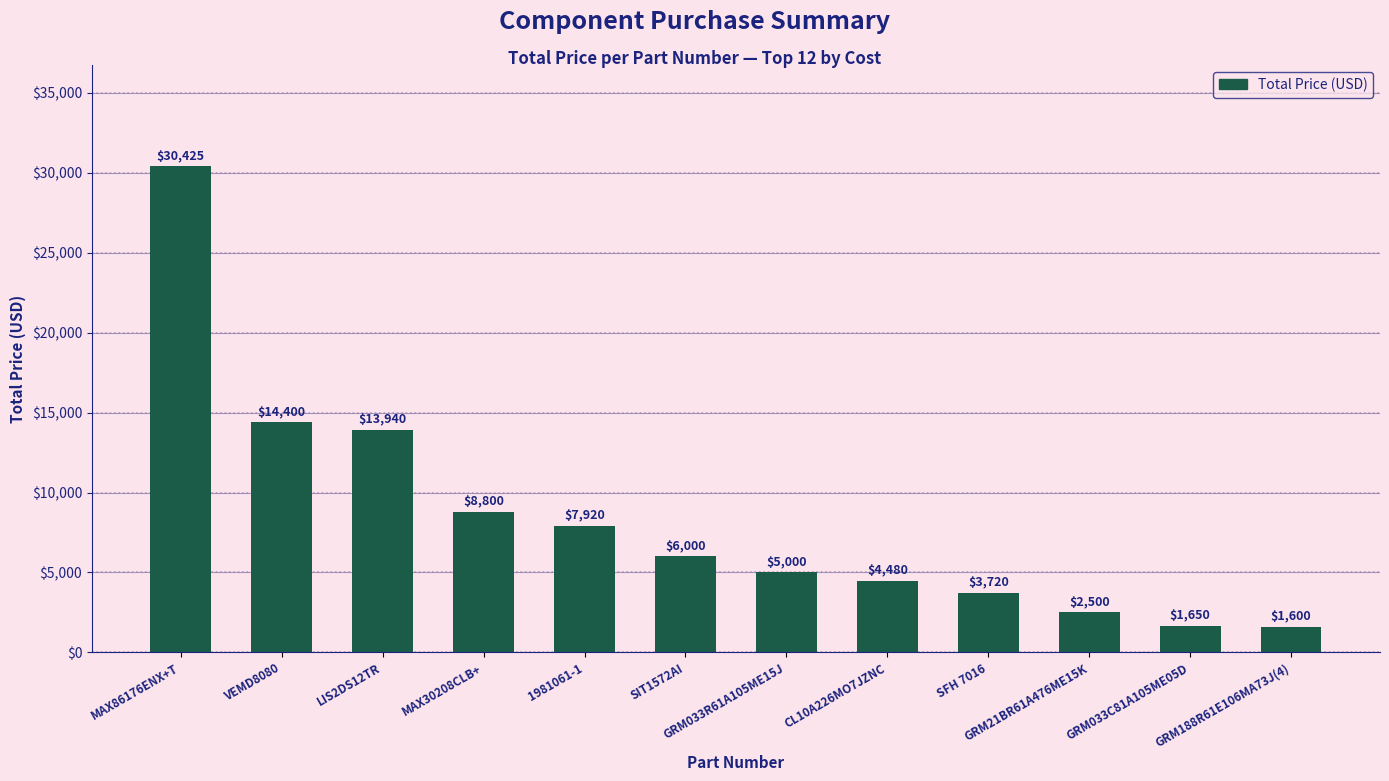

Rank the categories by value from highest to lowest.

MAX86176ENX+T, VEMD8080, LIS2DS12TR, MAX30208CLB+, 1981061-1, SIT1572AI, GRM033R61A105ME15J, CL10A226MO7JZNC, SFH 7016, GRM21BR61A476ME15K, GRM033C81A105ME05D, GRM188R61E106MA73J(4)